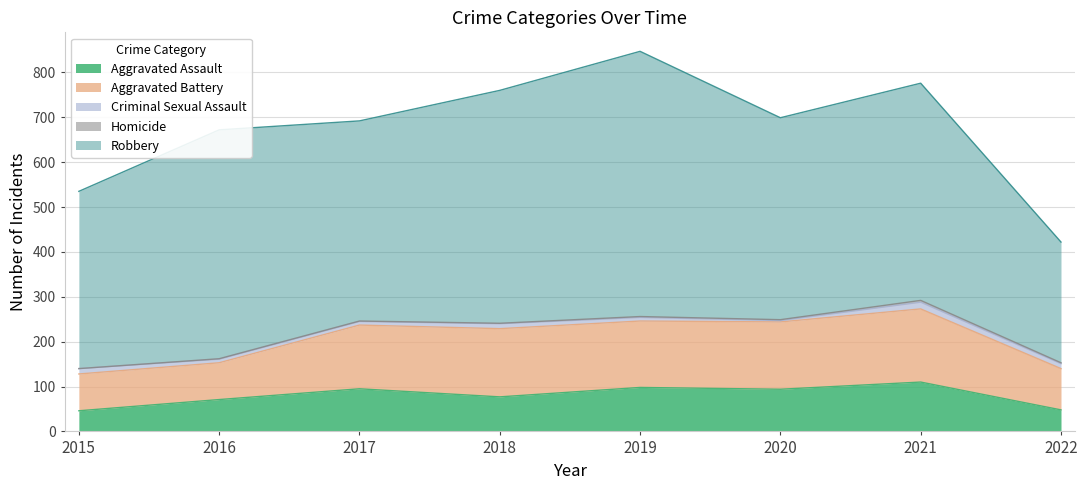

What is the difference between the highest and lowest values at 2022?

267